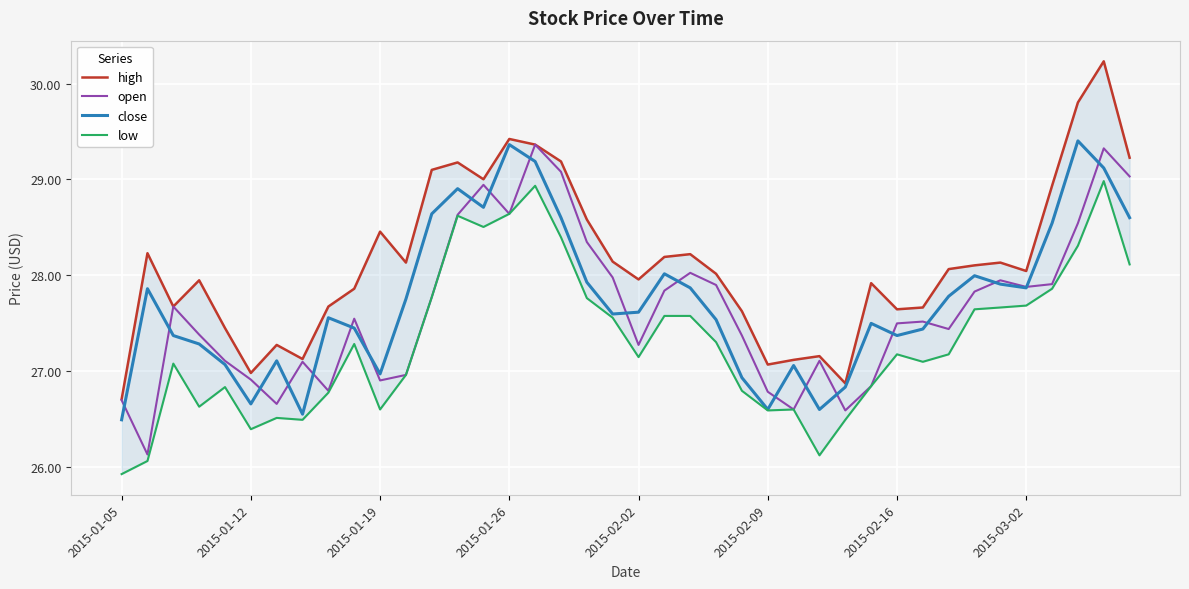

What is the spread (max minus min) of values at 9?

0.6